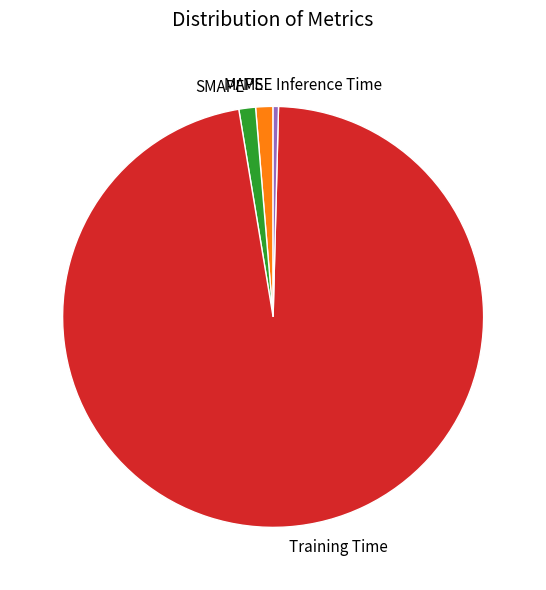

True or false: SMAPE accounts for 14% of the total.

False